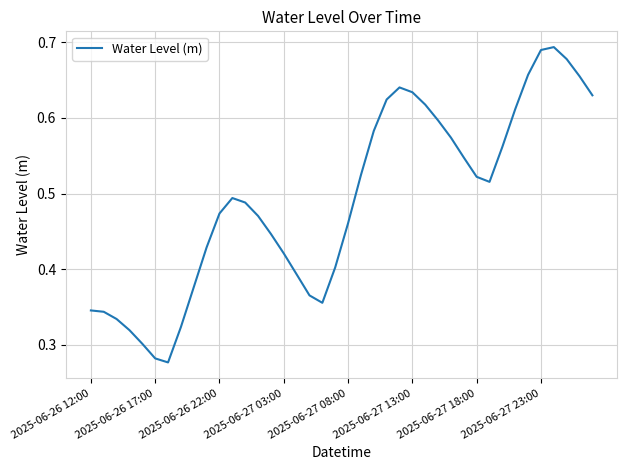

What is the sum of all values?

19.7